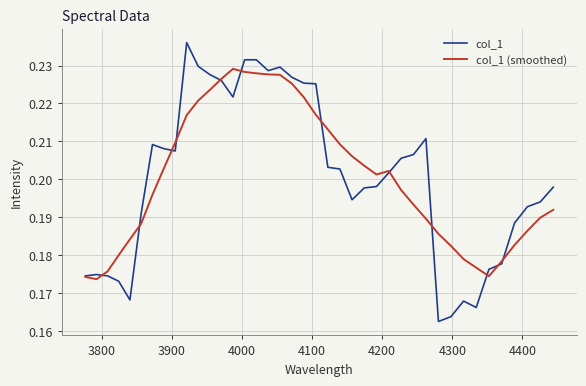

Which series has the widest spread of values?

col_1